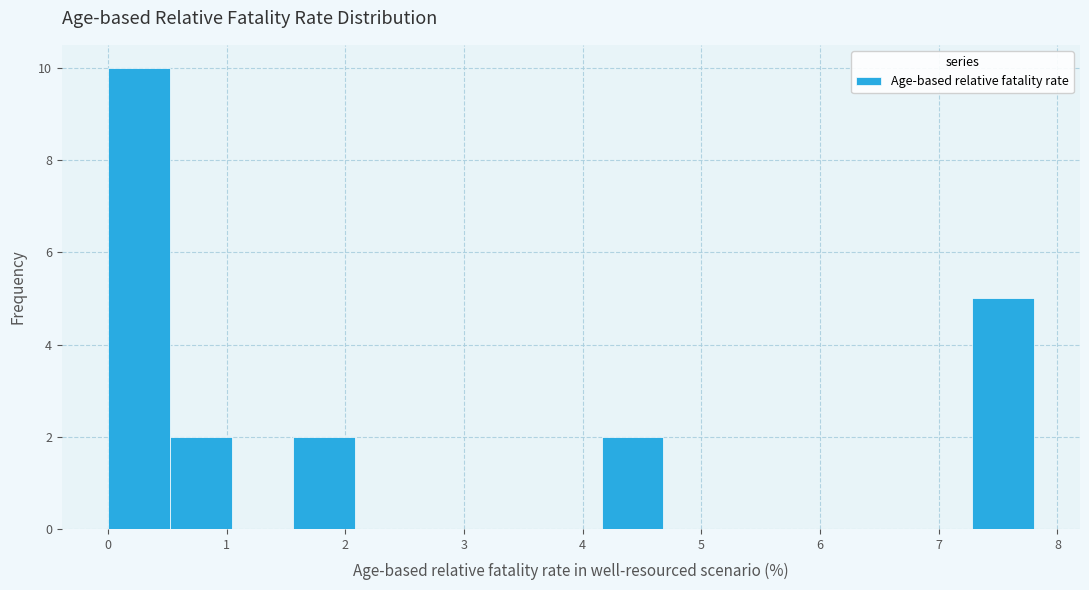

Which range on the x-axis has the tallest bar?

0.0 to 0.5